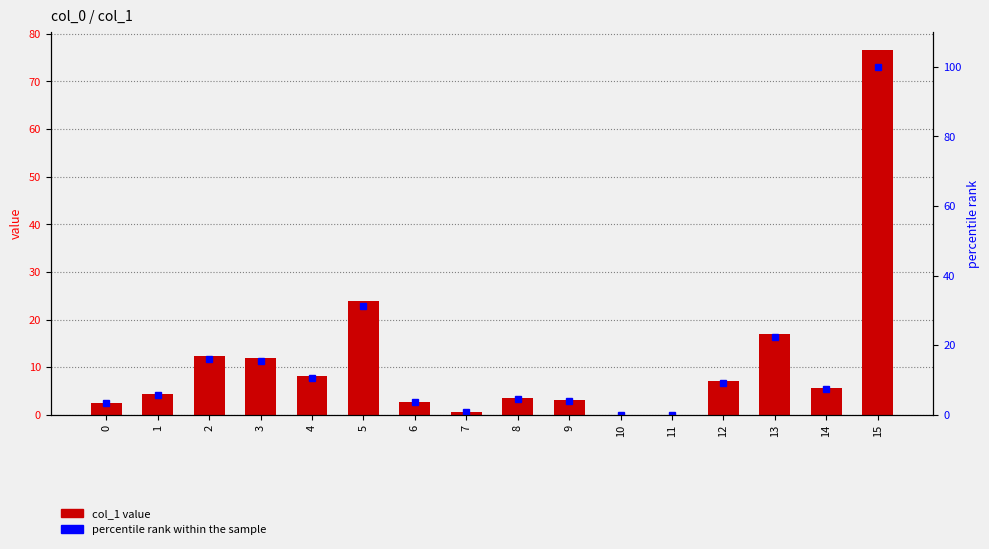

Reading right to left, what are all the values shown in this chart?

col_1: 15=76.6	14=5.6	13=17.0	12=7.0	11=0.0	10=0.0	9=3.1	8=3.5	7=0.6	6=2.7	5=24.0	4=8.0	3=11.9	2=12.3	1=4.4	0=2.5
percentile rank within the sample: 15=100.0	14=7.3	13=22.3	12=9.1	11=0.0	10=0.0	9=4.1	8=4.6	7=0.8	6=3.5	5=31.3	4=10.5	3=15.5	2=16.0	1=5.7	0=3.3